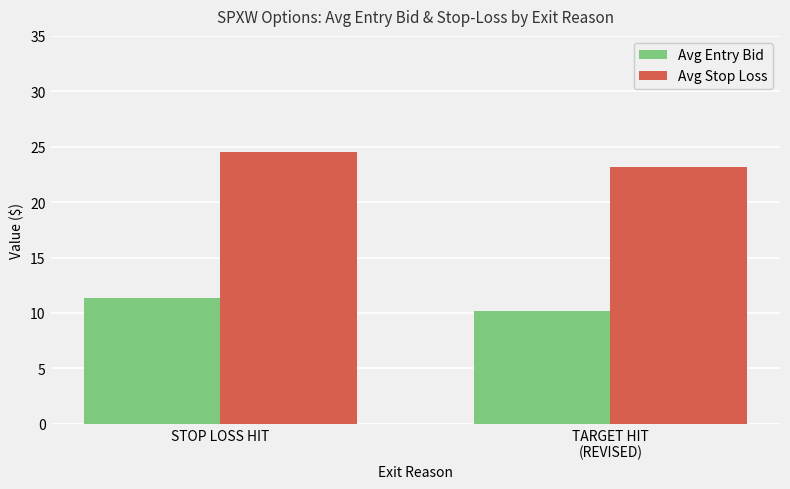

How many bars are there in total?

4